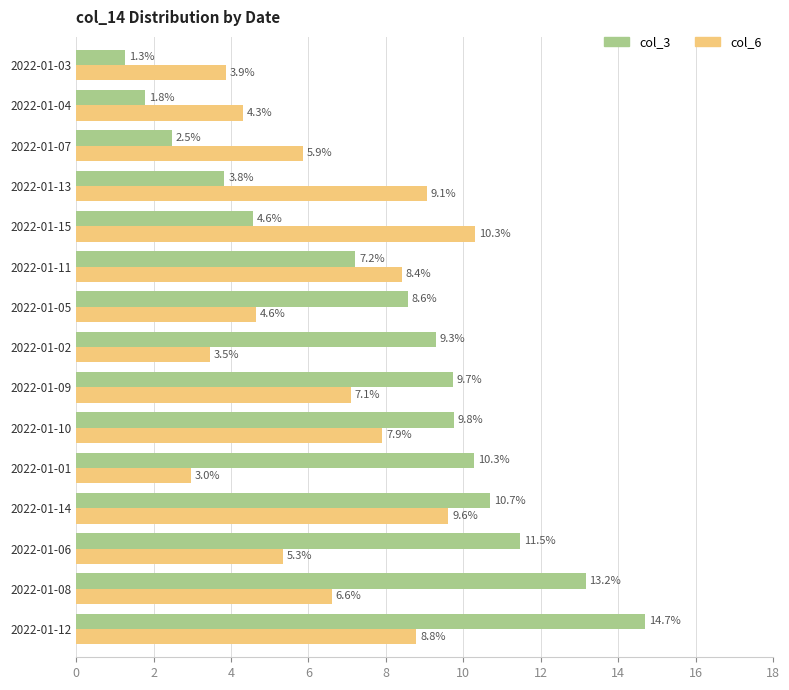

List the labels in order of col_6 value, largest first.

2022-01-15, 2022-01-14, 2022-01-13, 2022-01-12, 2022-01-11, 2022-01-10, 2022-01-09, 2022-01-08, 2022-01-07, 2022-01-06, 2022-01-05, 2022-01-04, 2022-01-03, 2022-01-02, 2022-01-01